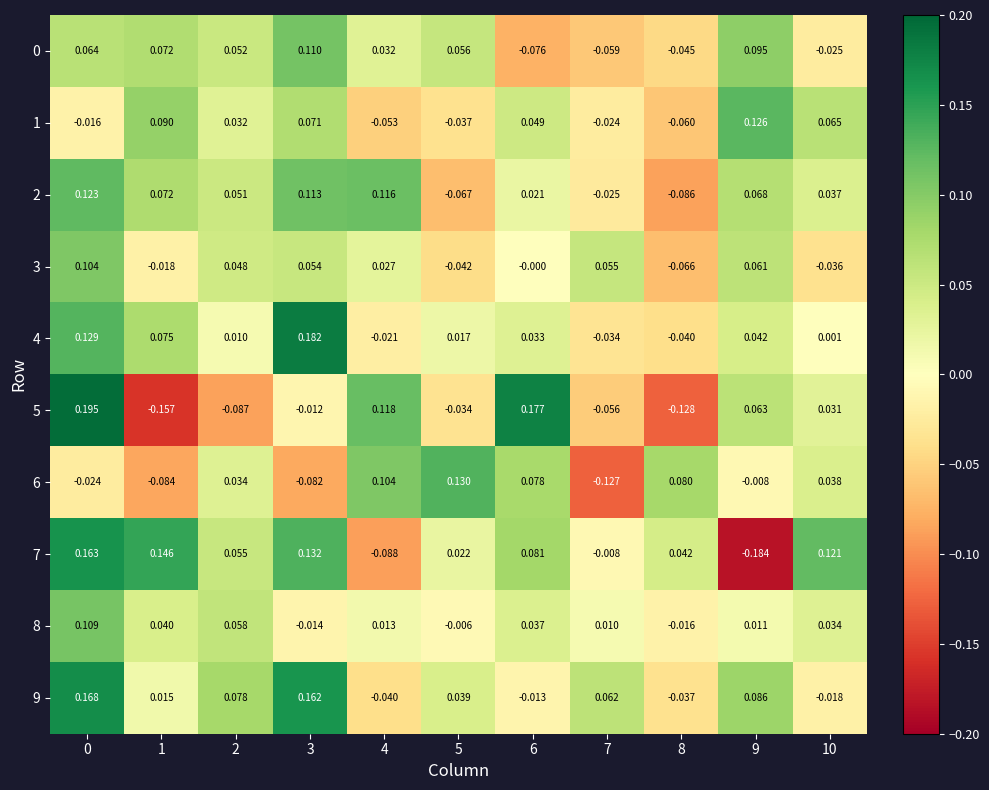

How many distinct data groups are displayed?

10